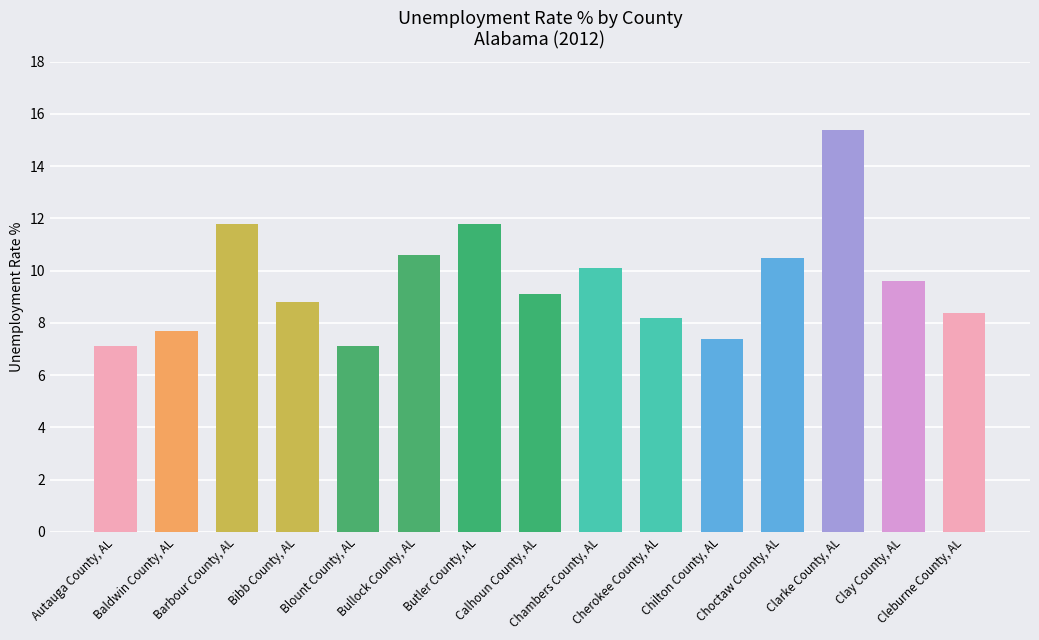

What is the smallest value displayed?

7.1